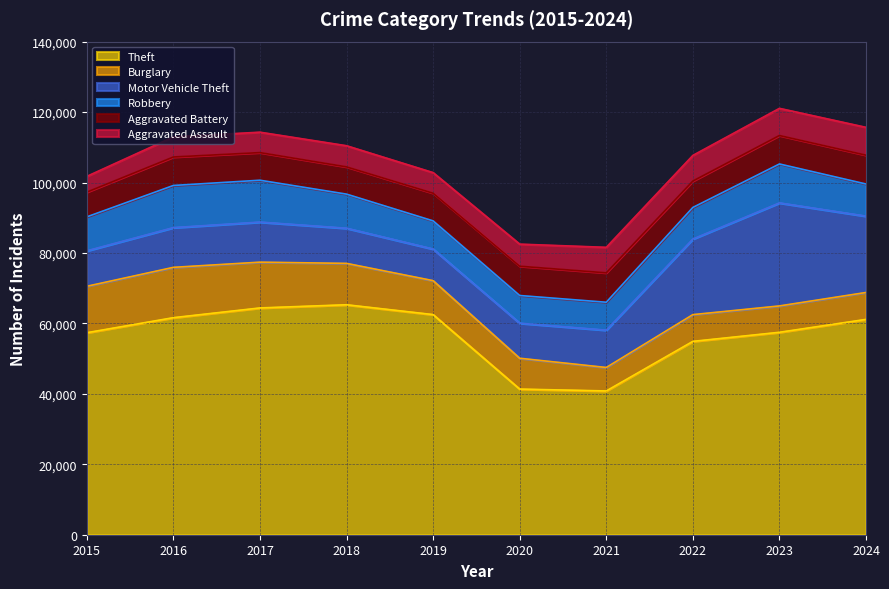

How many intersections are there between Robbery and Aggravated Battery?

2